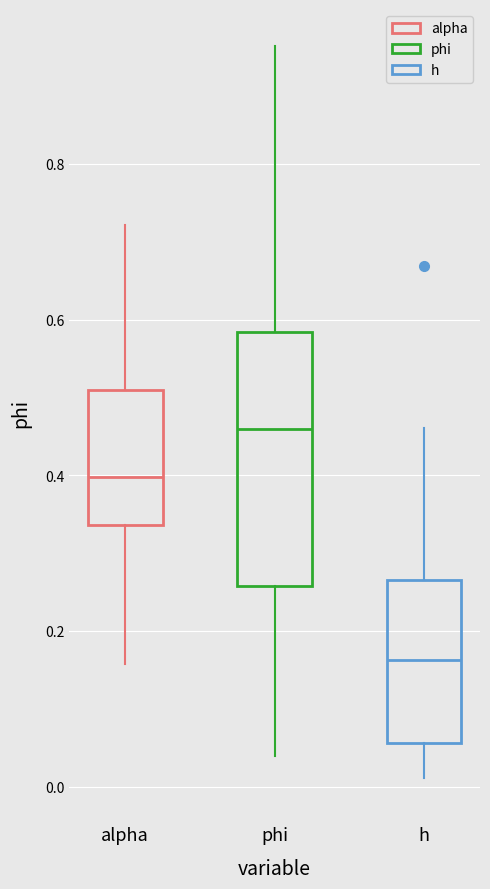

Reading left to right, read every box against the y-axis: the position of its median line, the range the box covers, and the ends of its whiskers. The values are not printed on the chart, so give them approximately, as read against the axis.

alpha: median 0.40, box 0.34 to 0.52, whiskers 0.16 to 0.72
phi: median 0.46, box 0.26 to 0.58, whiskers 0.04 to 0.96
h: median 0.16, box 0.06 to 0.26, whiskers 0.02 to 0.46